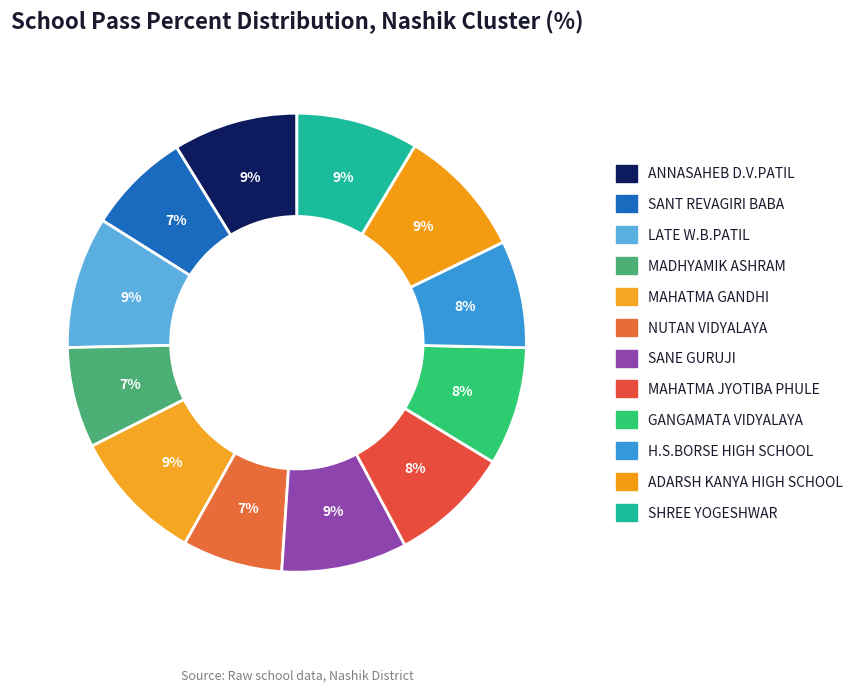

Approximately how many times larger is the value at ADARSH KANYA HIGH SCHOOL compared to MAHATMA GANDHI?

1.0